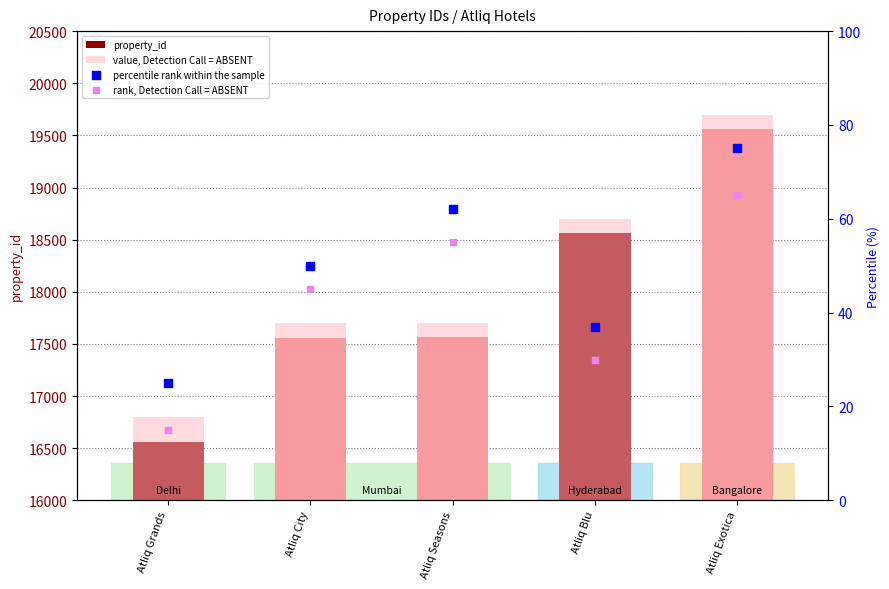

Is the value of property_id at Atliq Exotica greater than the value of value, Detection Call = ABSENT at Atliq Grands?

Yes